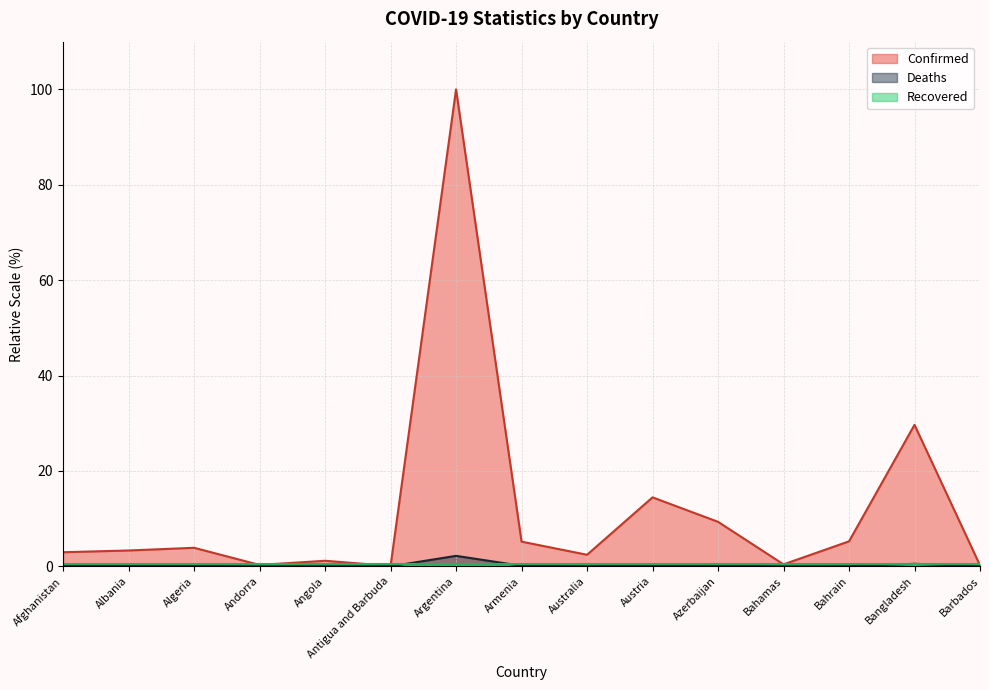

True or false: Deaths and Confirmed cross at least once.

False